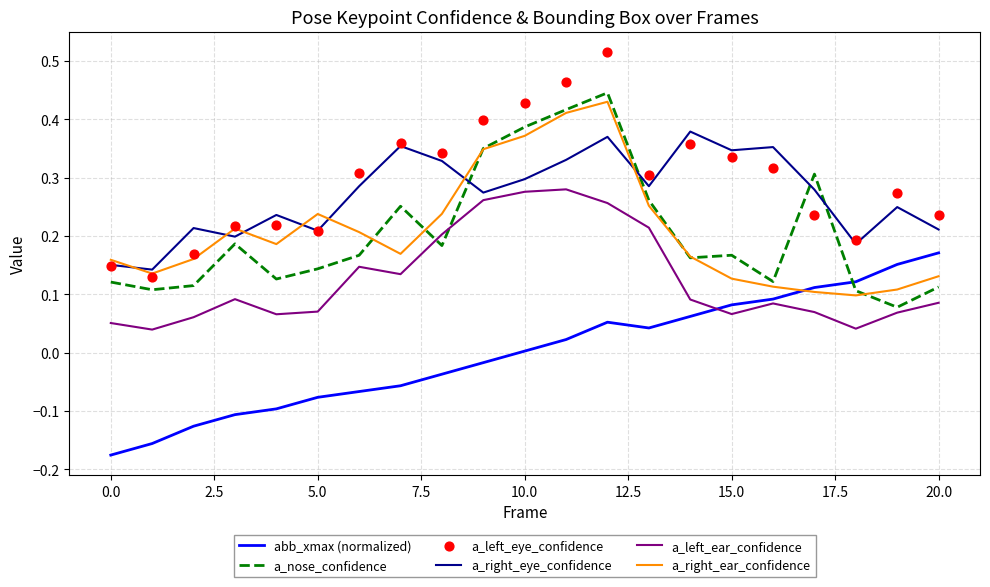

True or false: a_left_ear_confidence and a_nose_confidence intersect in this chart.

True